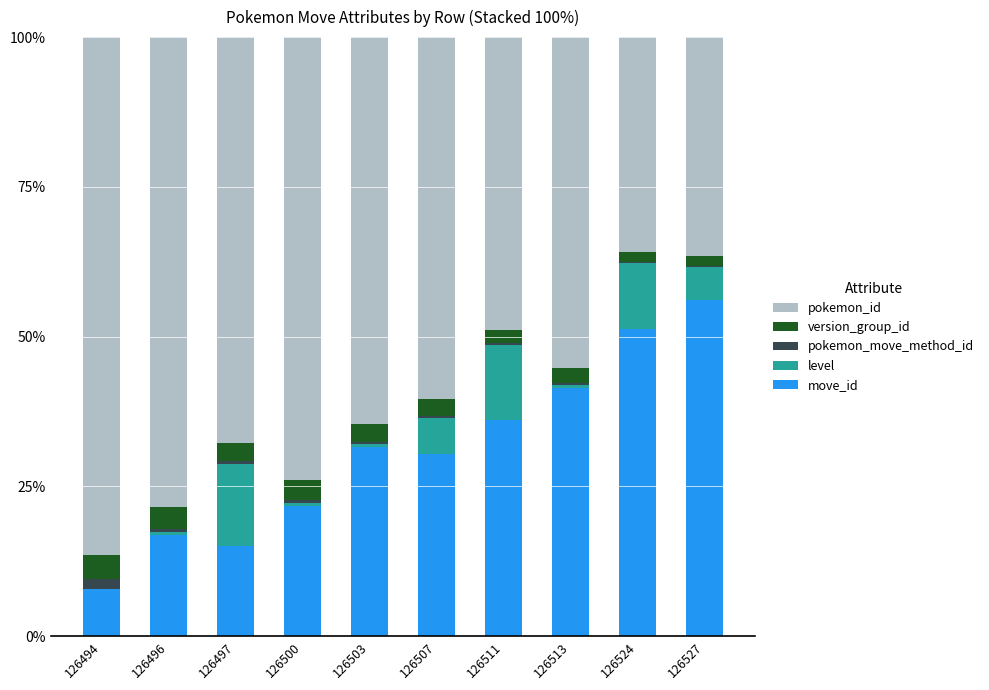

Which category has the highest value in the move_id series?

126527